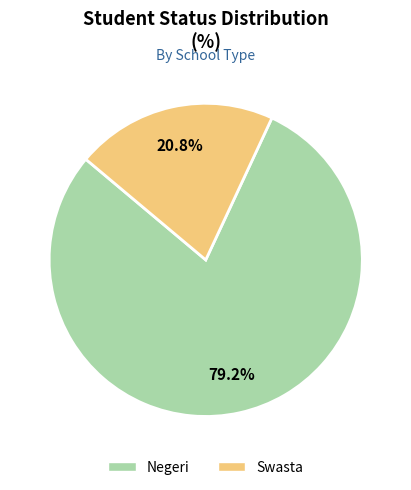

Count the number of slices in the pie.

2